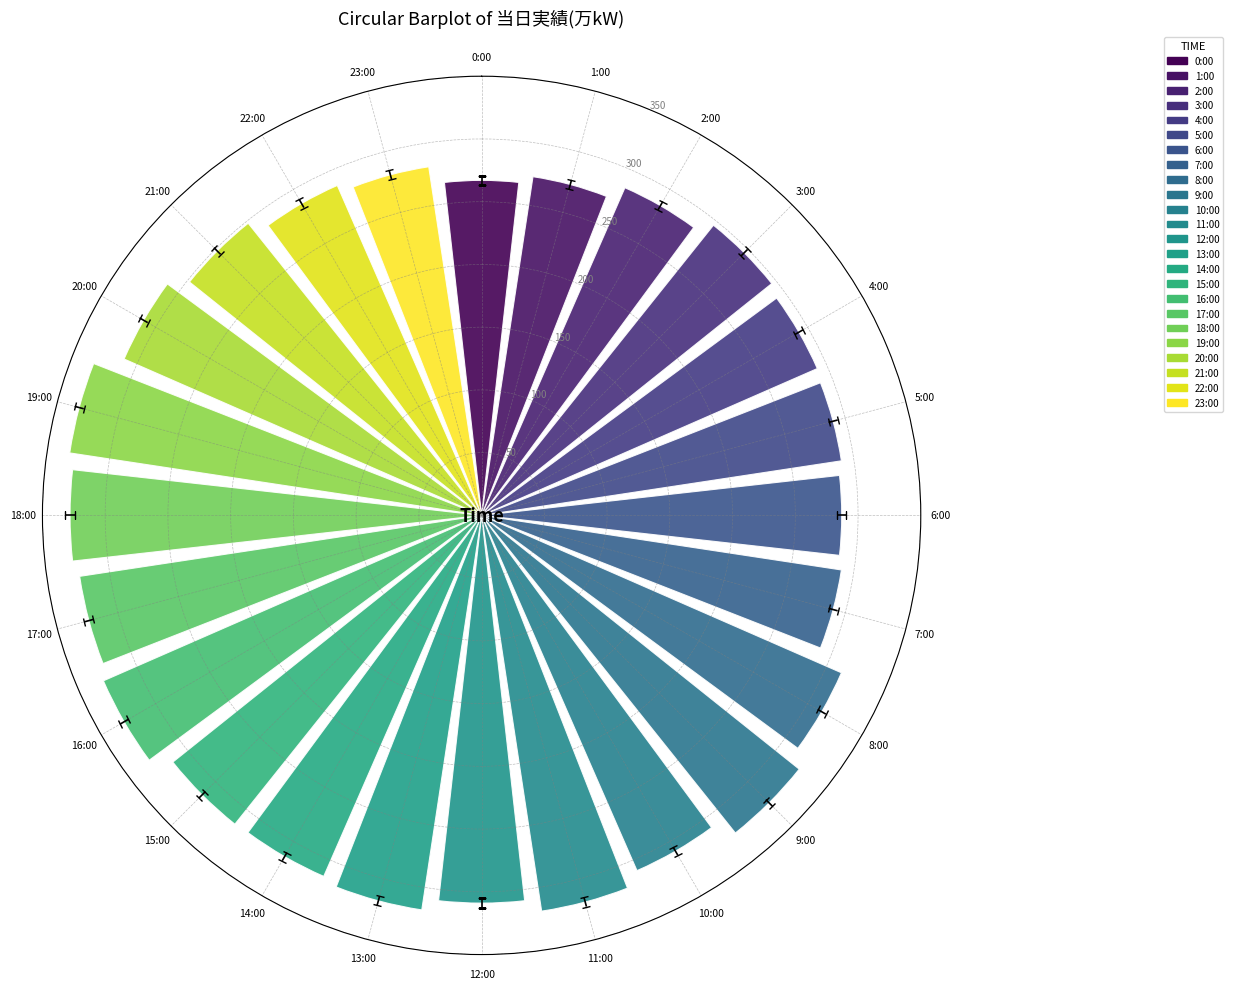

Between 18:00 and 4:00, which is larger?

18:00